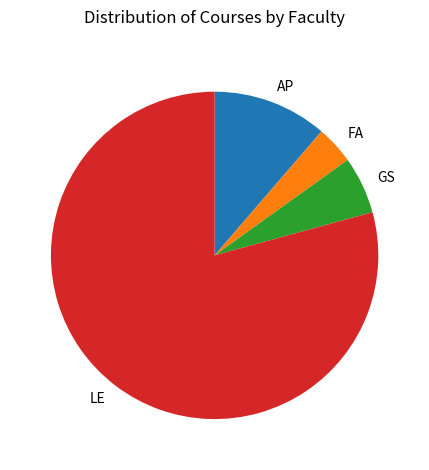

Is the sum of FA and AP greater than half?

No